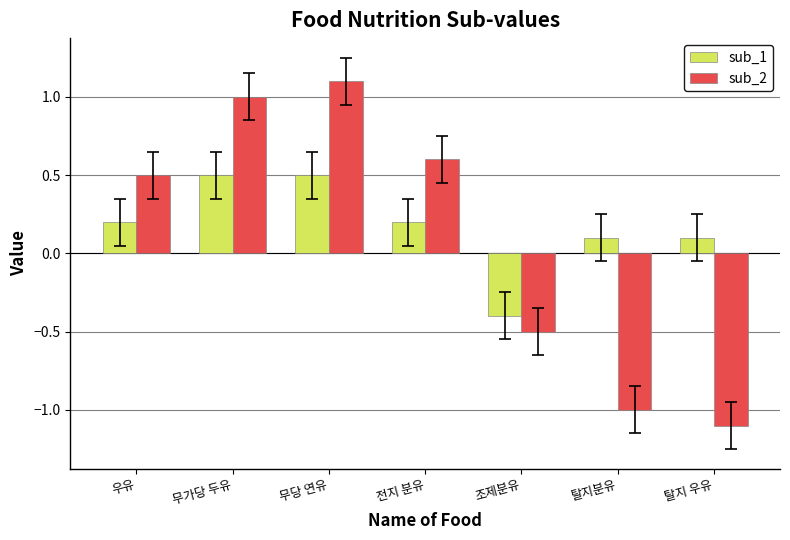

How many sub_1 values are between 0 and 1?

6